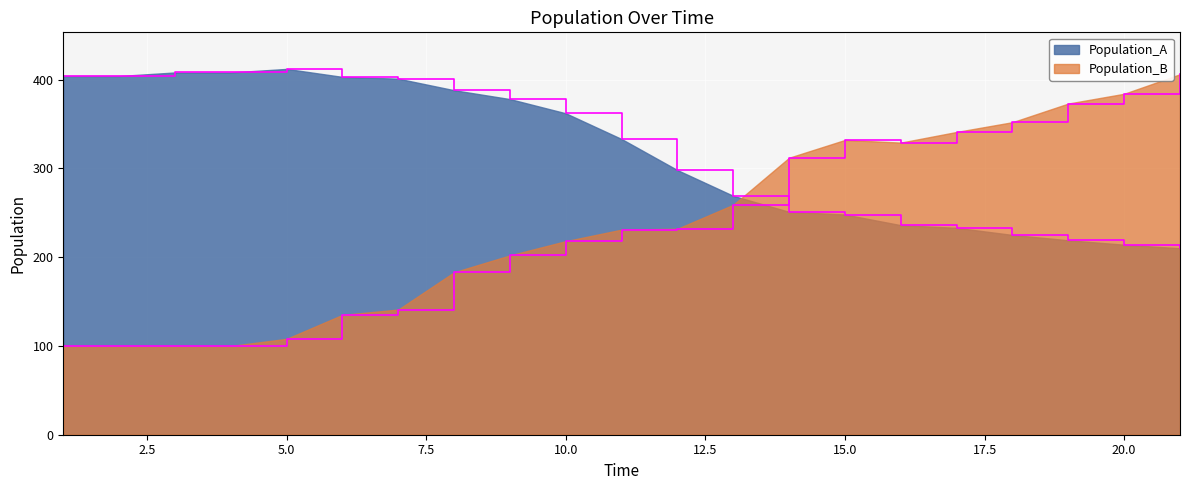

How many lines are shown in the chart?

2